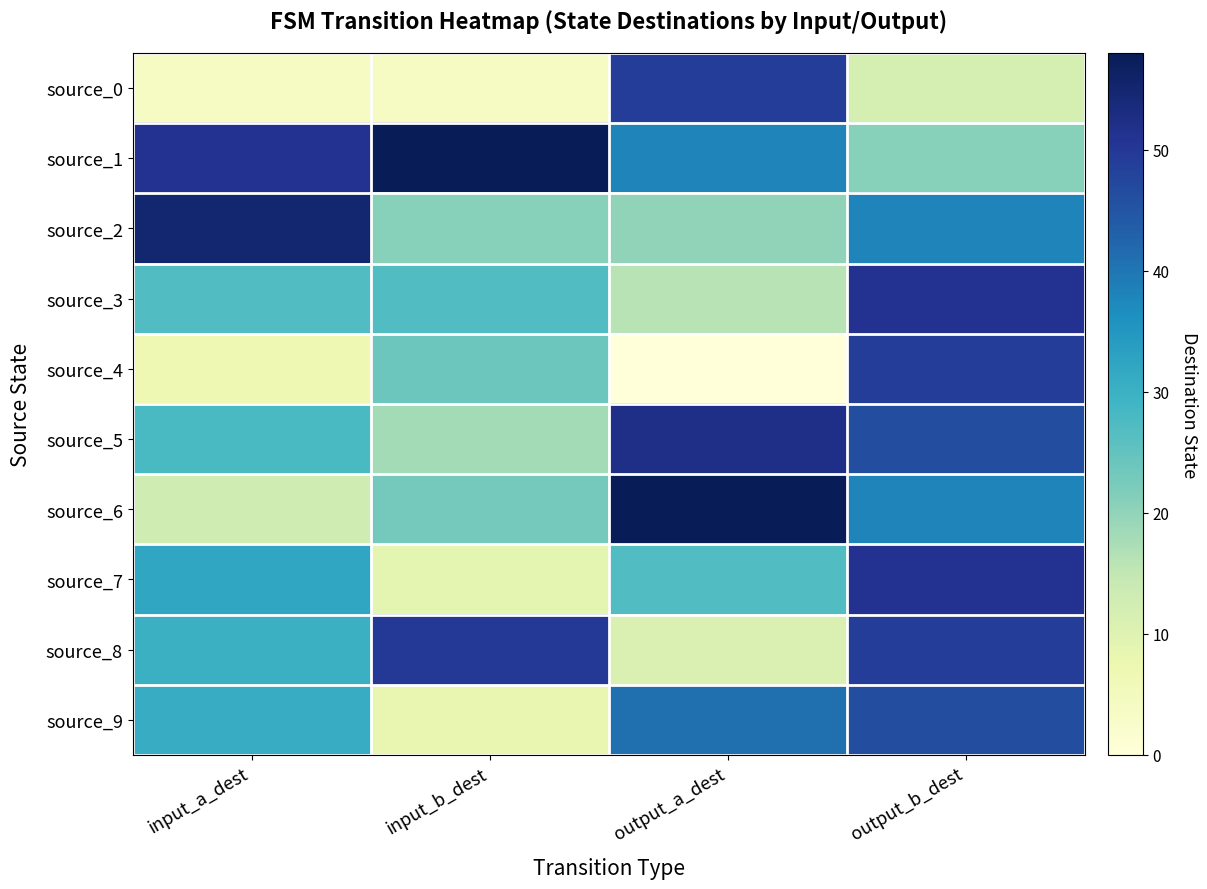

At input_b_dest, list the series in order from smallest to largest.

source_0, source_9, source_7, source_5, source_2, source_6, source_4, source_3, source_8, source_1